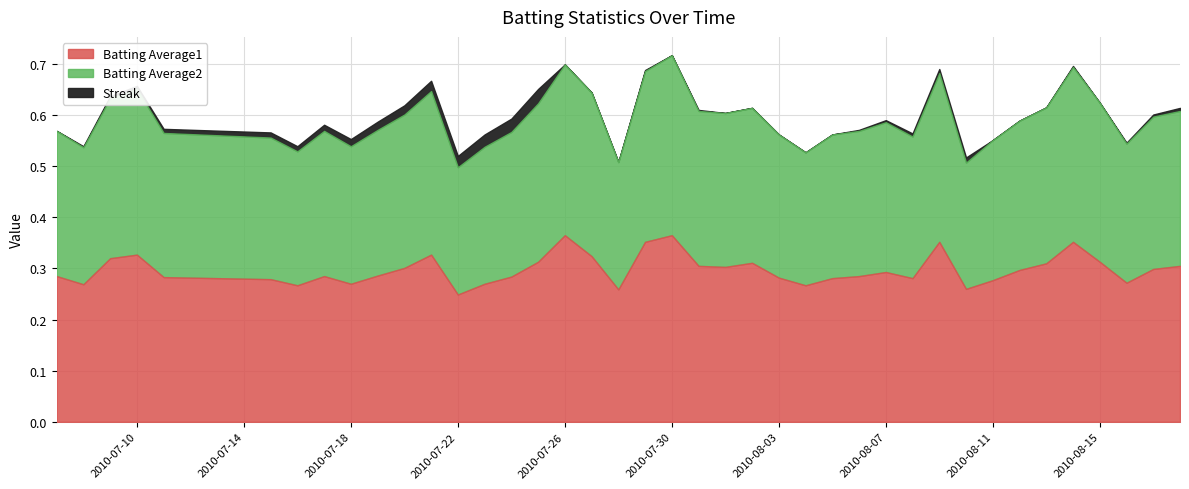

What is the spread (max minus min) of values at 2010-08-05?

0.3